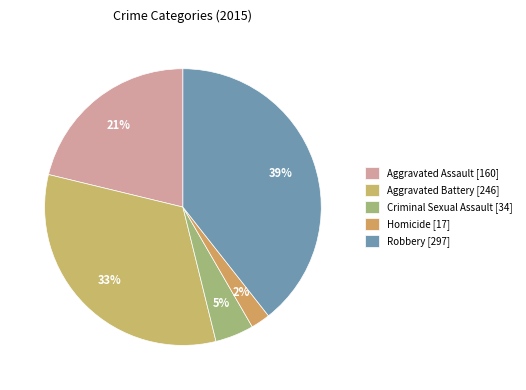

Which has a higher value, Aggravated Assault or Homicide?

Aggravated Assault